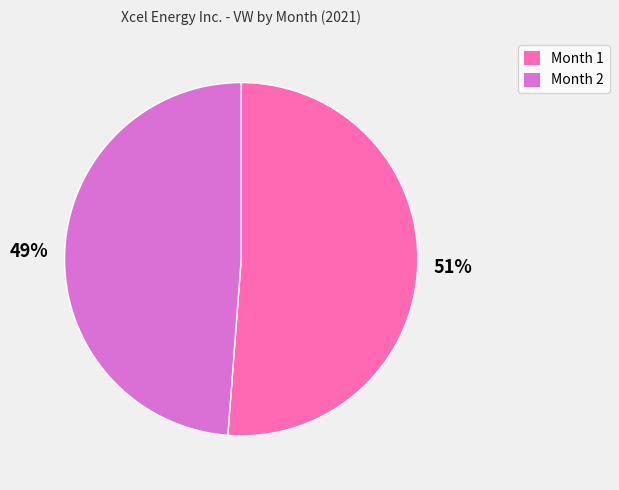

Combined, do Month 1 and Month 2 account for over 50%?

Yes